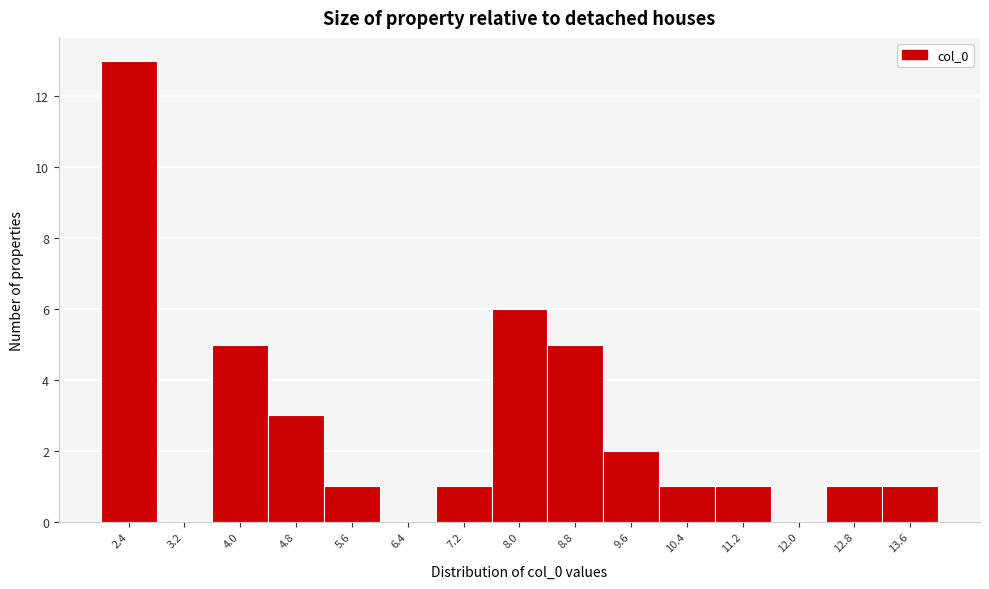

Reading right to left, extract all data points from this chart.

13.6=1	12.8=1	12.0=0	11.2=1	10.4=1	9.6=2	8.8=5	8.0=6	7.2=1	6.4=0	5.6=1	4.8=3	4.0=5	3.2=0	2.4=13